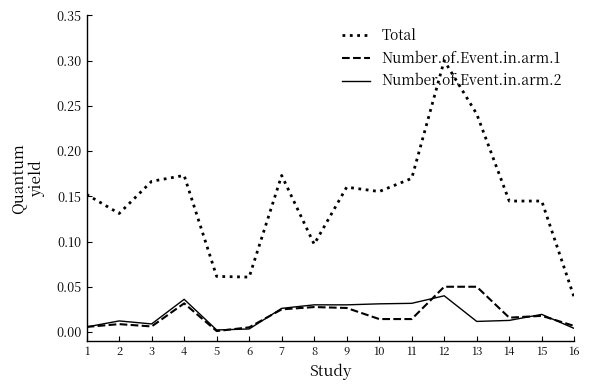

Which series has the largest total across all categories?

Total